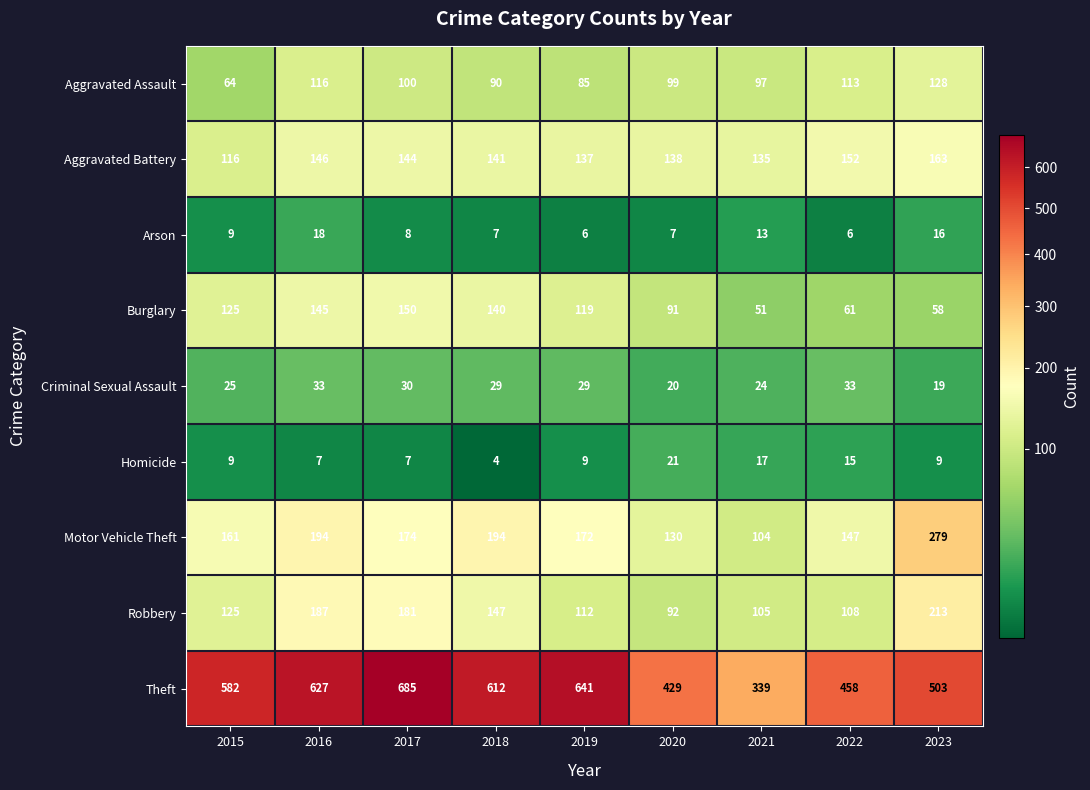

Count the number of data series in this chart.

9